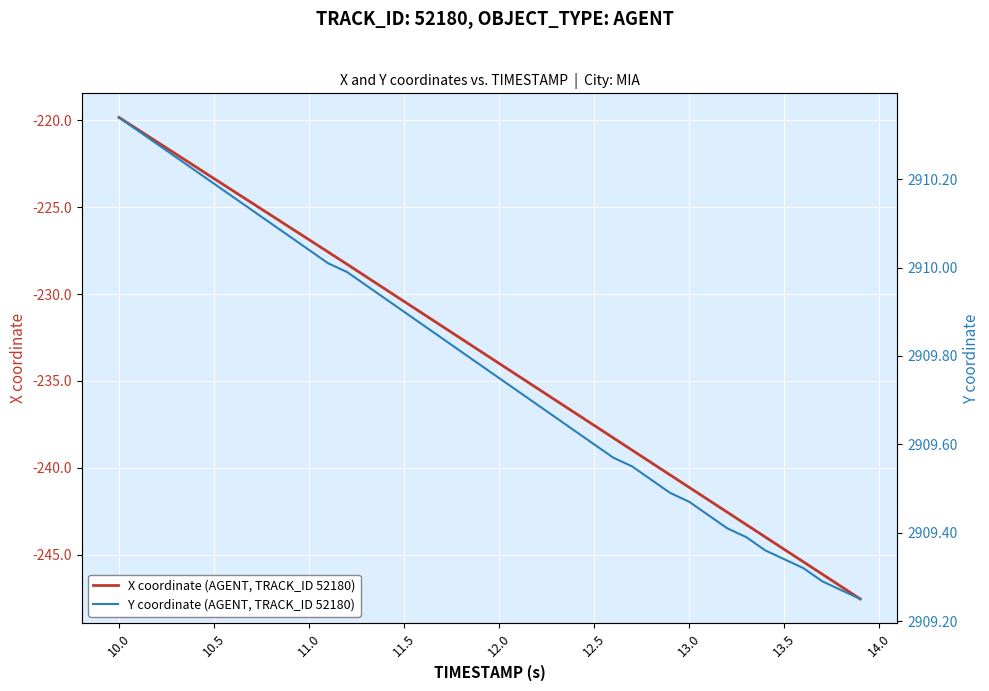

What is the highest value of the X coordinate (AGENT, TRACK_ID 52180) series?

-219.8